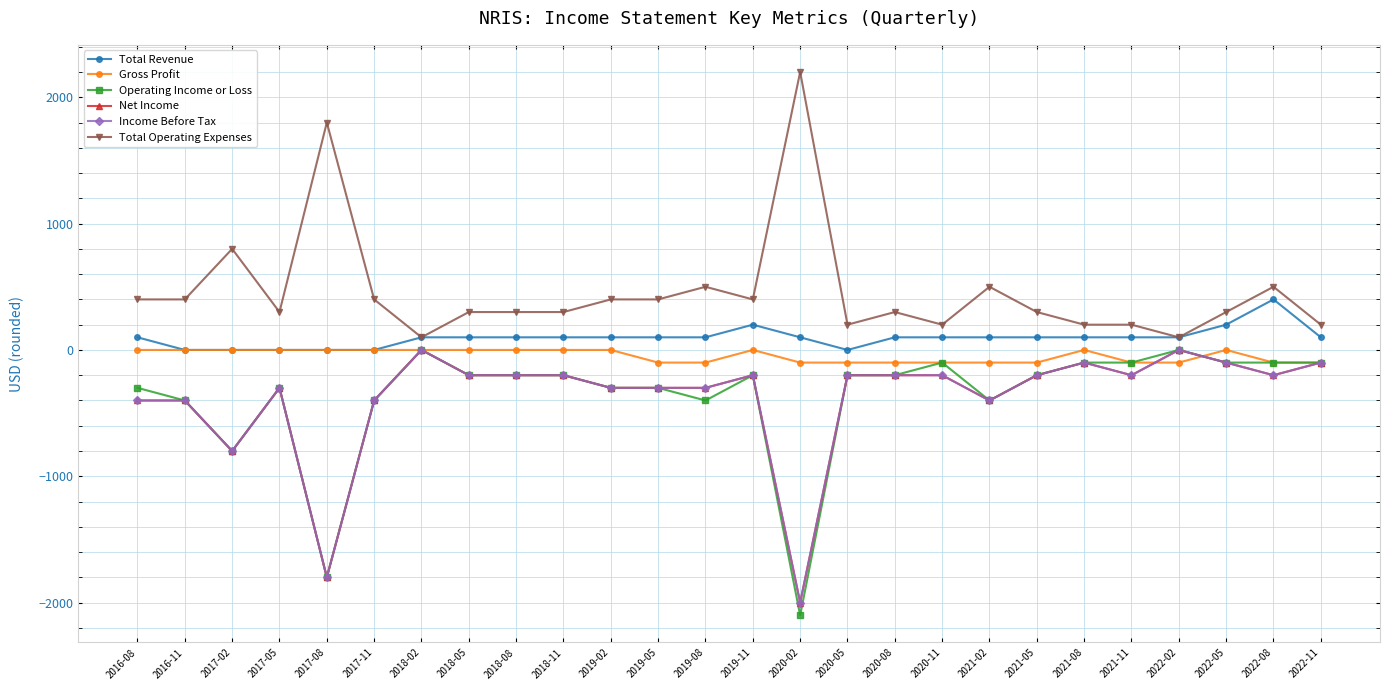

Which has a higher value, 2019-11 or 2022-05?

2019-11